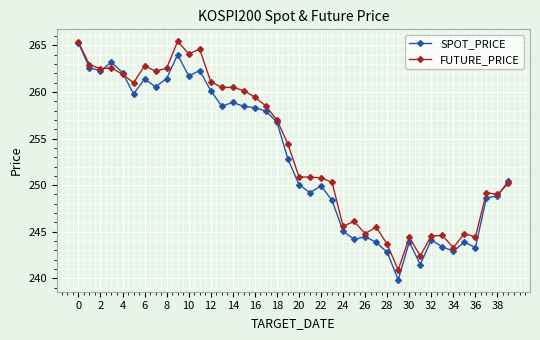

True or false: FUTURE_PRICE and SPOT_PRICE intersect in this chart.

True